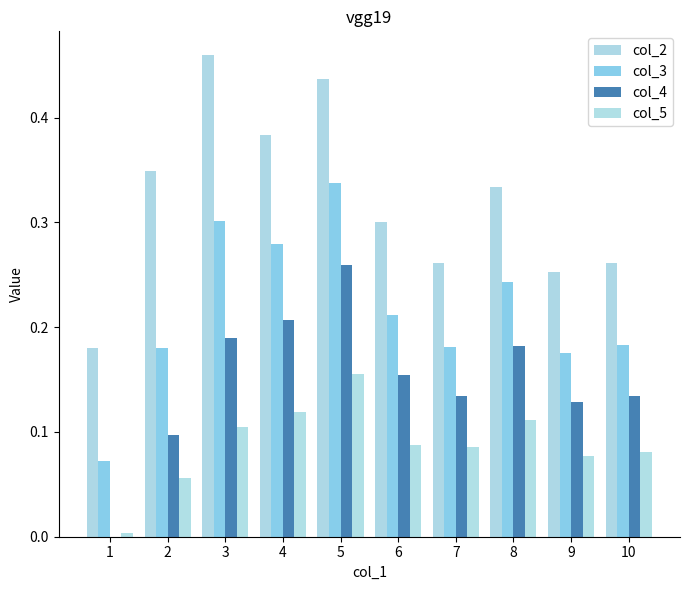

Which series has the largest total across all categories?

col_2